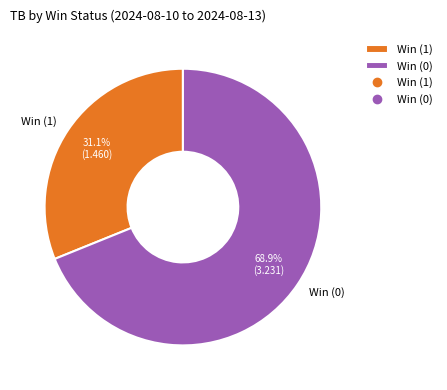

Approximately how many times larger is the value at Win (0) compared to Win (1)?

2.2